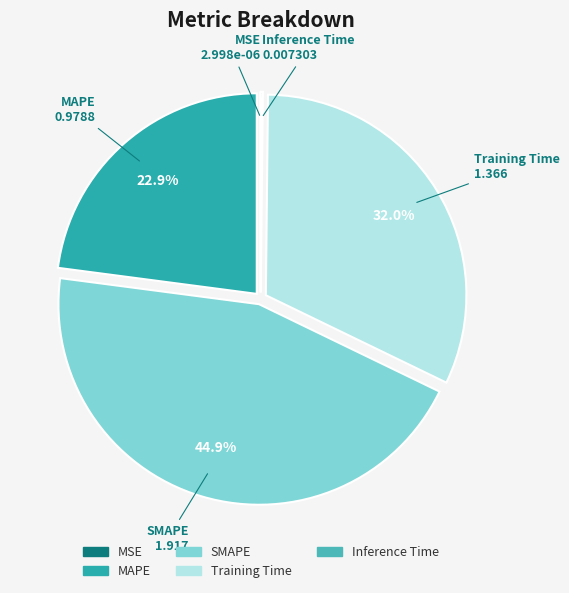

Is the sum of SMAPE and Training Time greater than half?

Yes